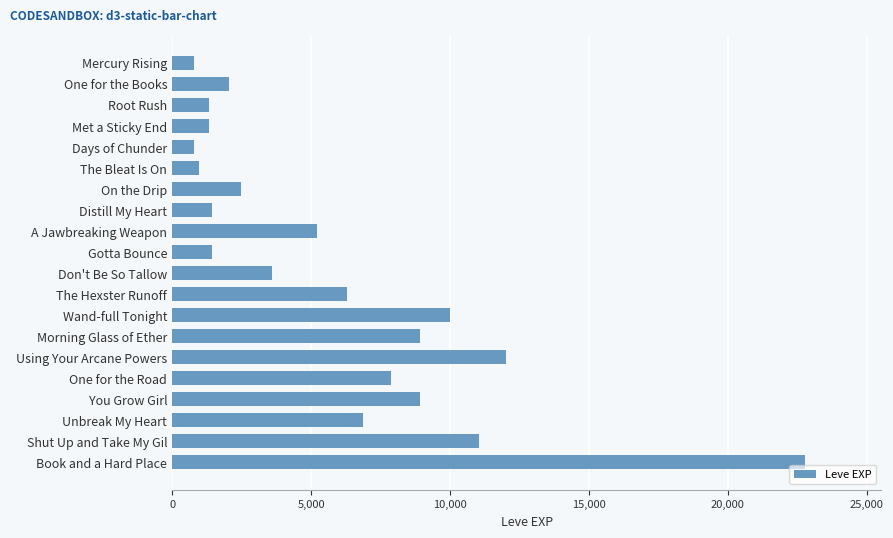

What is the difference between the maximum and minimum values?

21990